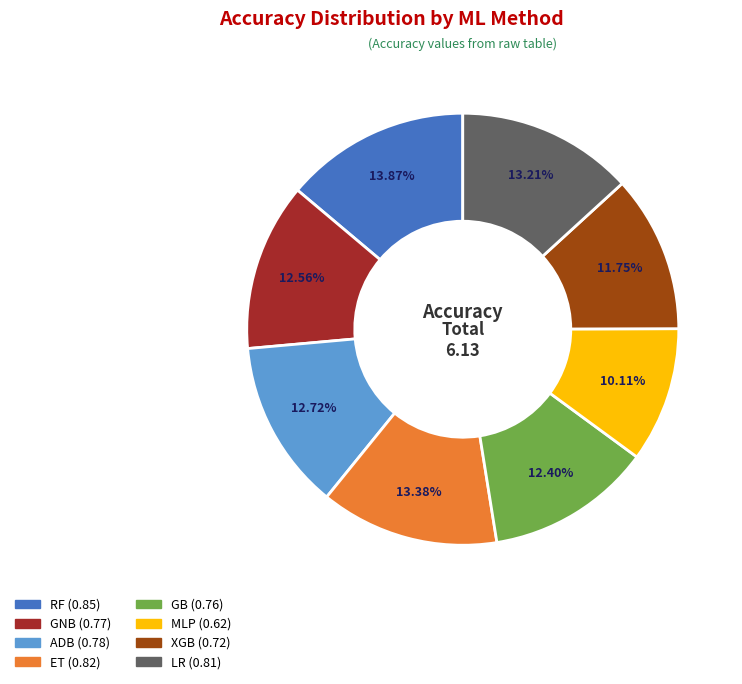

Which has a higher value, MLP or RF?

RF